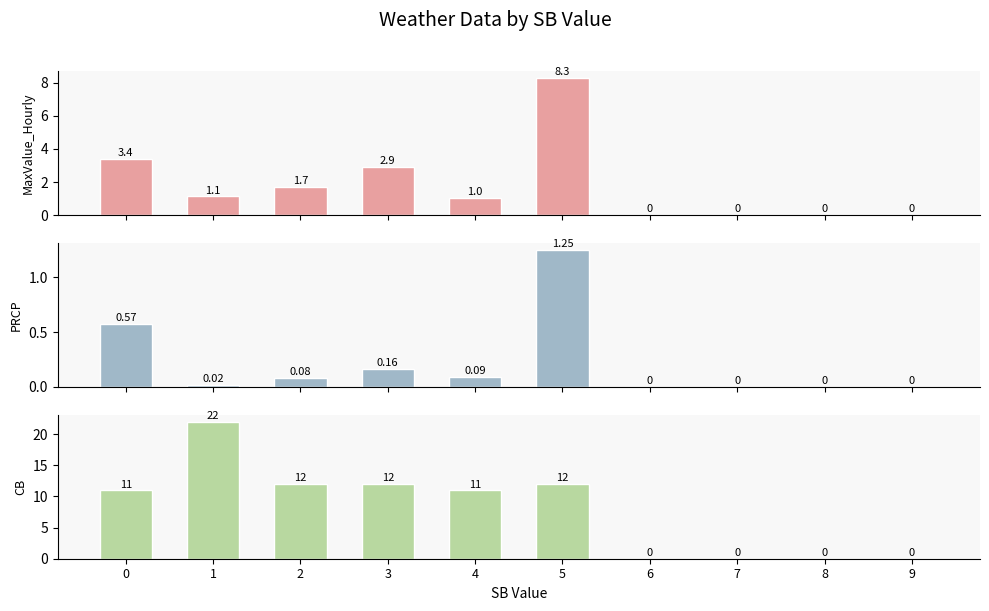

How many distinct data groups are displayed?

3